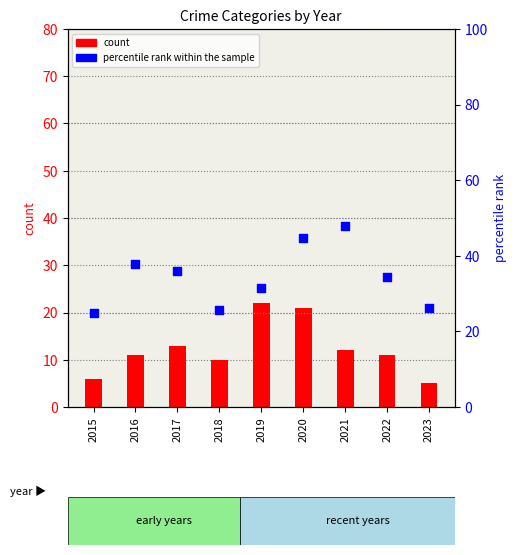

Which series has the largest total across all categories?

percentile rank within the sample